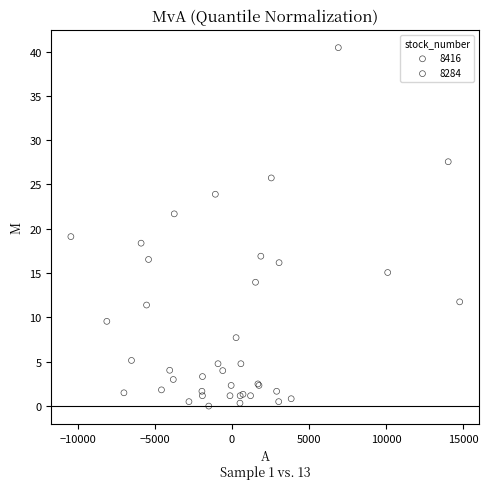

Which series contains the lowest Y value?

8416